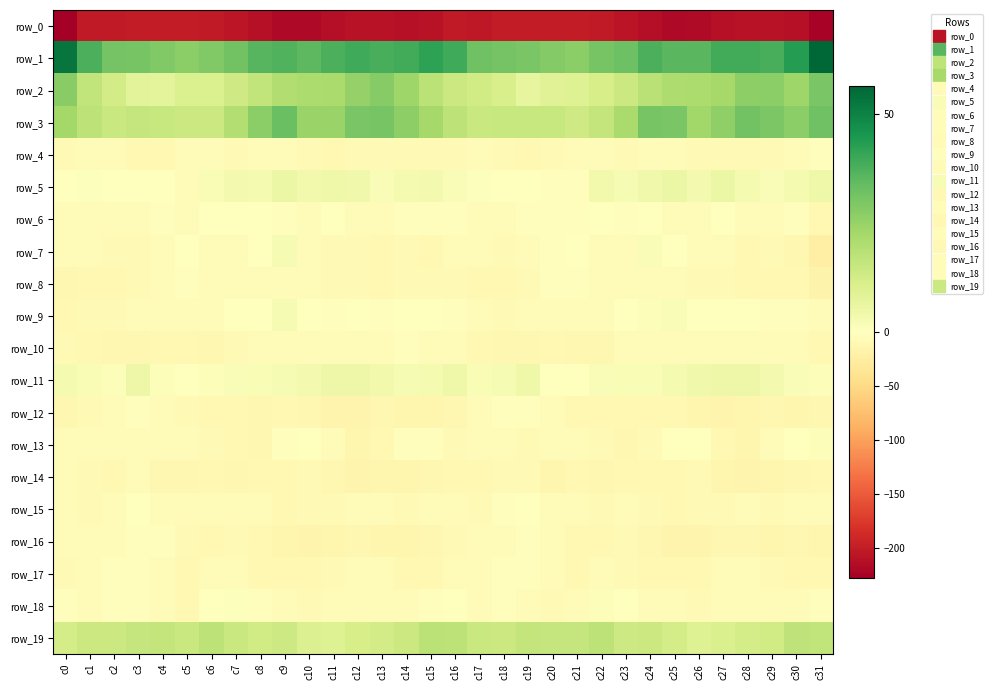

Which series has the largest total across all categories?

row_1